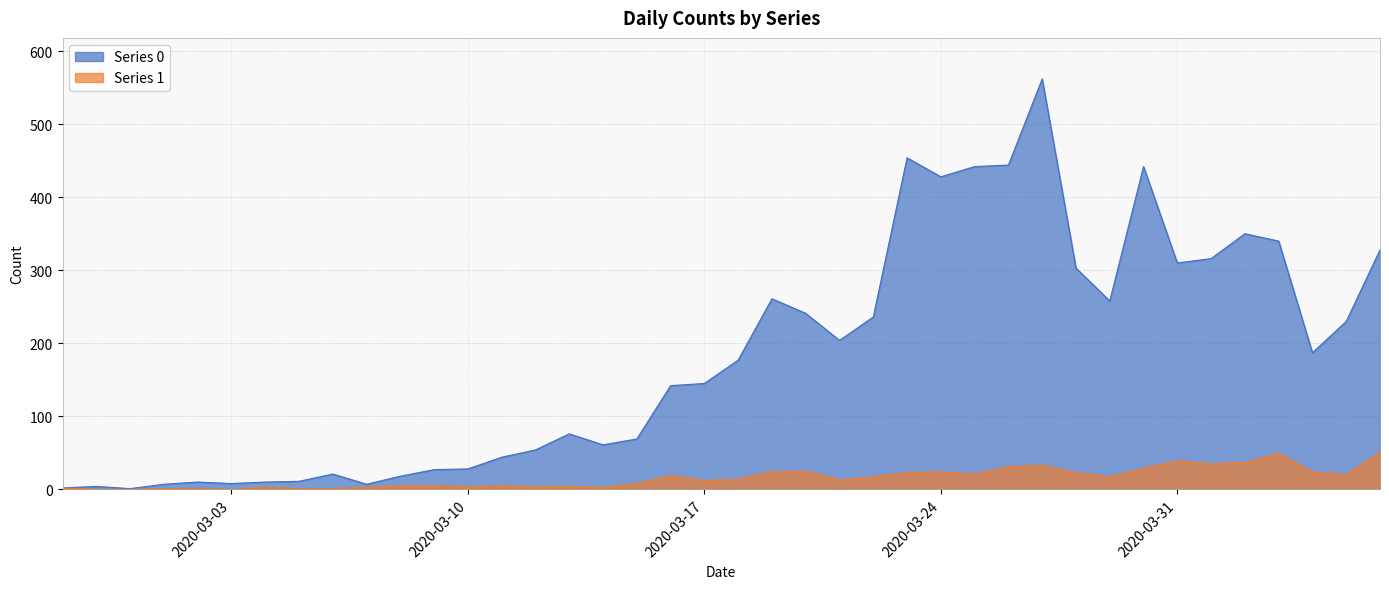

True or false: Series 0 has a value of 7 at 2020-03-01.

True